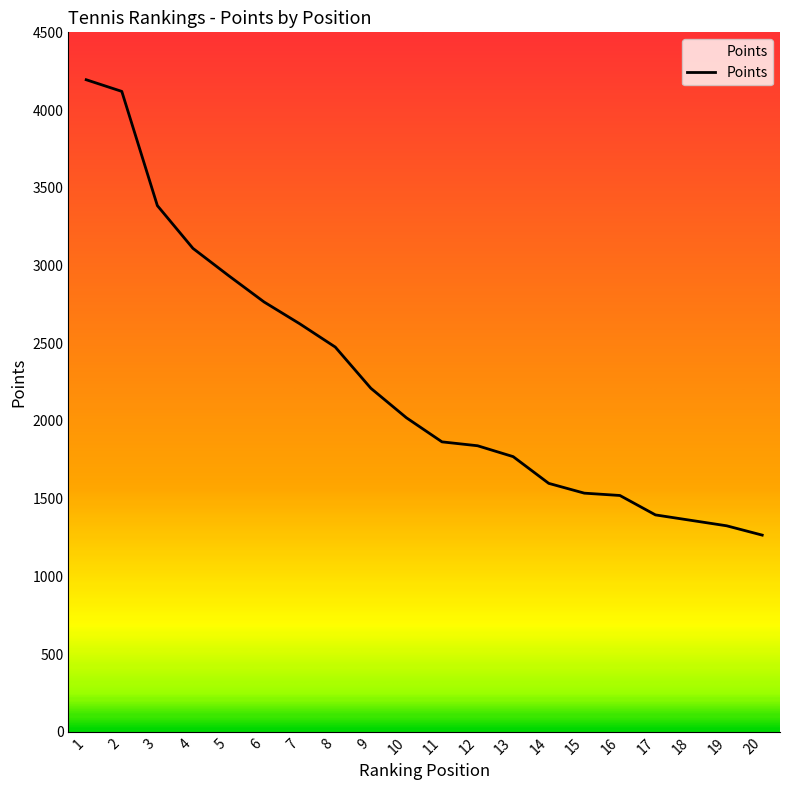

What is the ratio of the value at 12 to the value at 6?

0.7